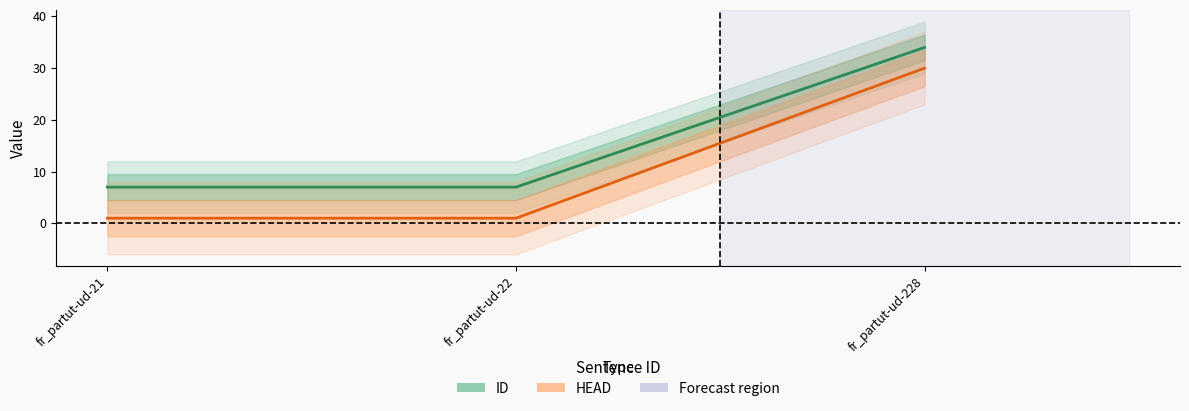

Is it true that HEAD equals 52 at fr_partut-ud-228?

False